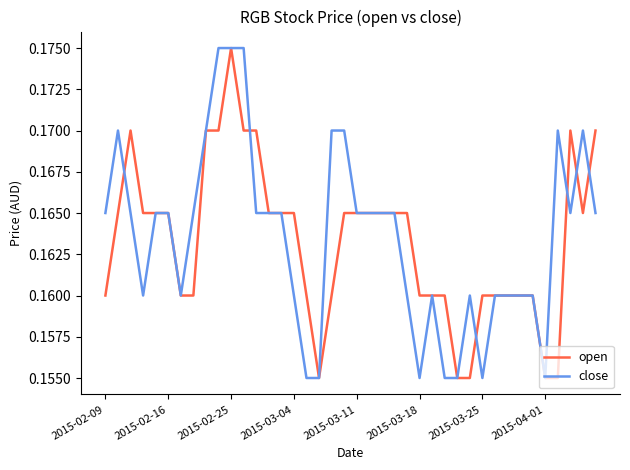

At which label does open reach its peak?

2015-02-25